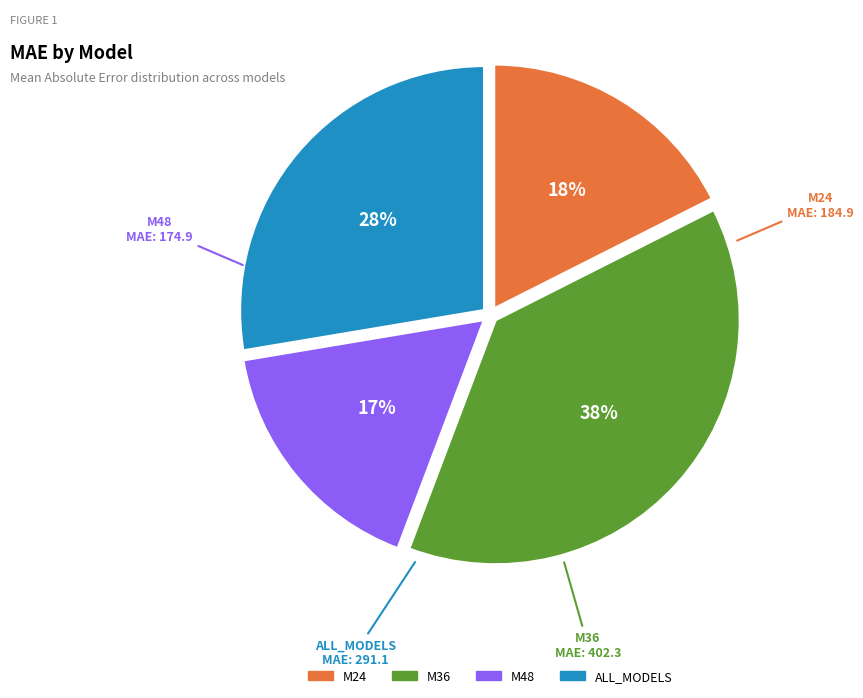

What percentage is the M48 slice, to the nearest percent?

17%